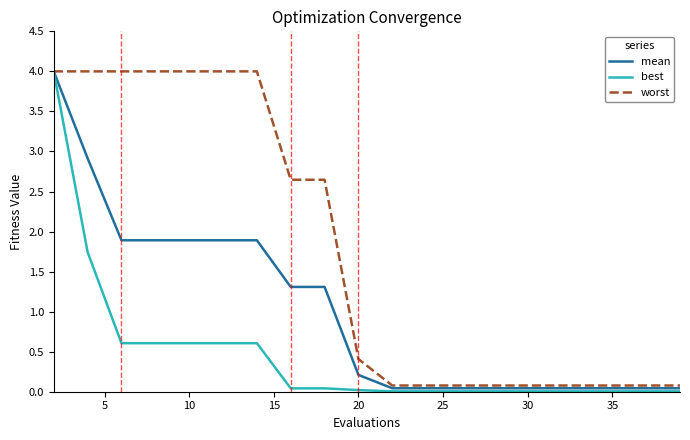

Which series has the largest total across all categories?

worst